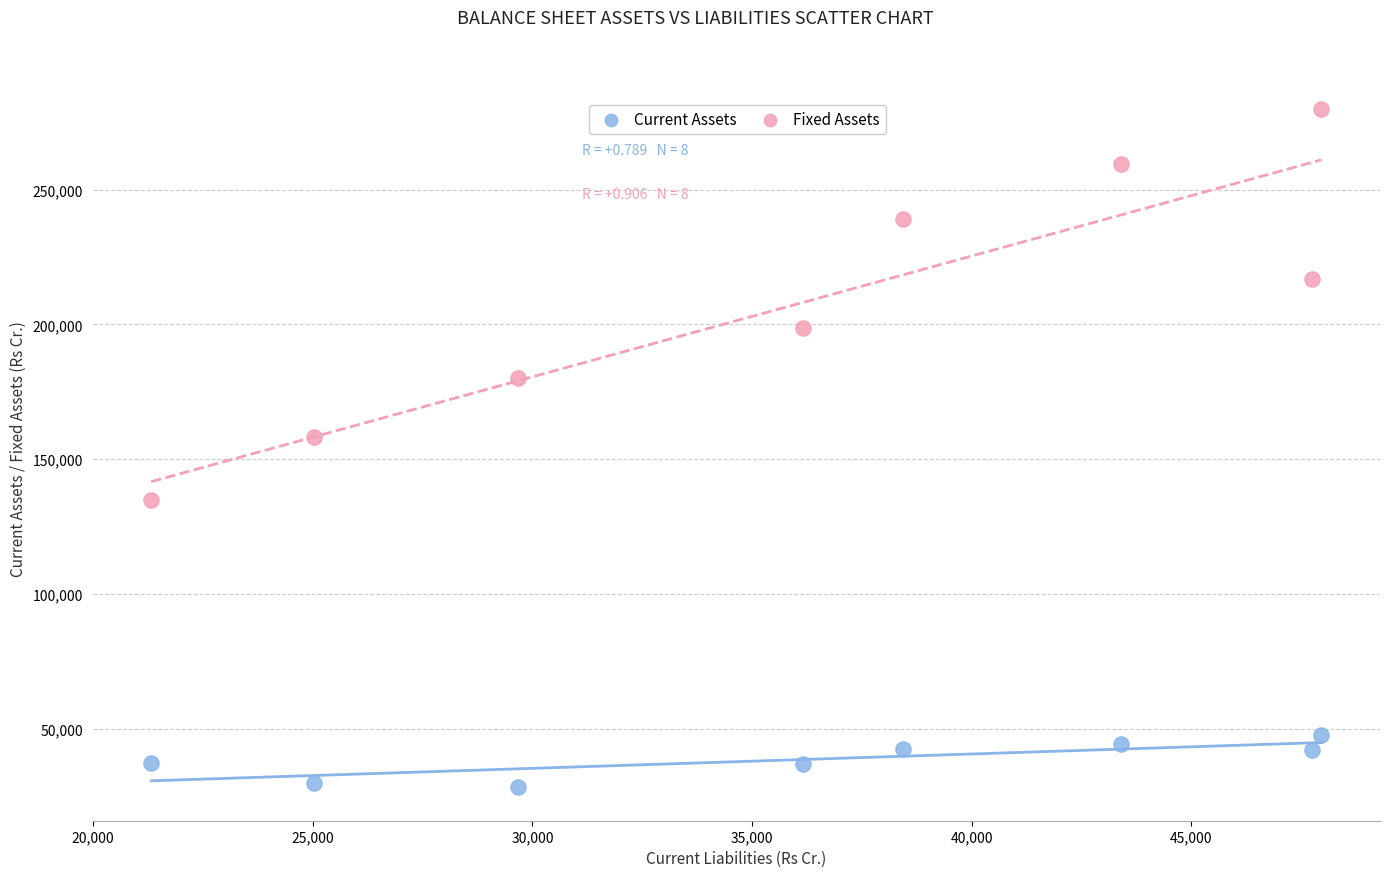

Across all data points, what is the range of X values (max minus min)?

26640.2